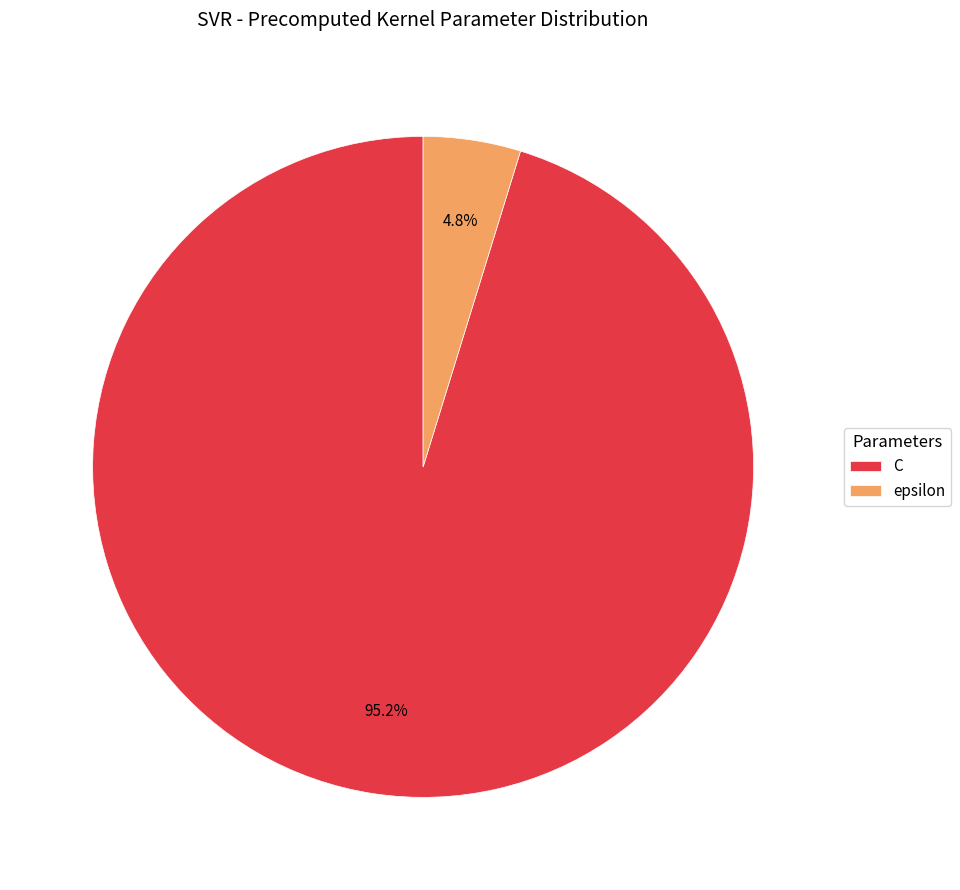

Count the number of slices in the pie.

2